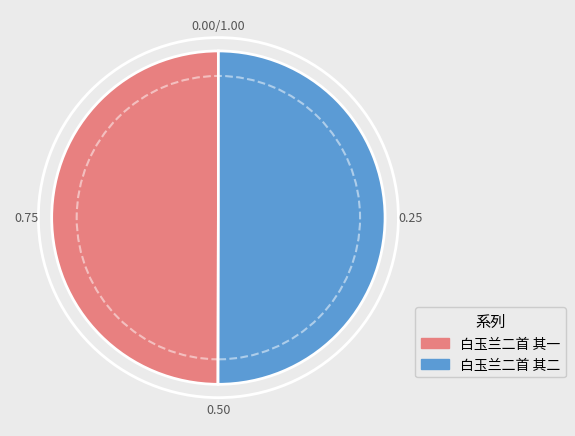

Approximately how many times larger is the value at 白玉兰二首 其一 compared to 白玉兰二首 其二?

1.0